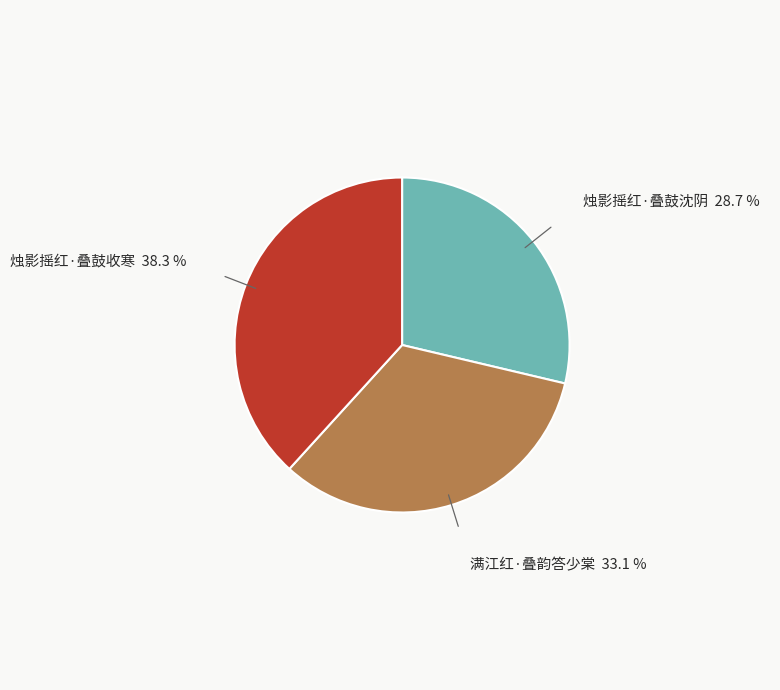

Is there any slice that represents more than half of the pie?

No